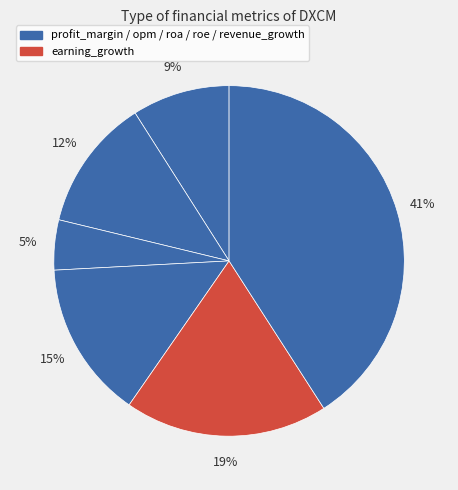

How many segments does this pie chart have?

6